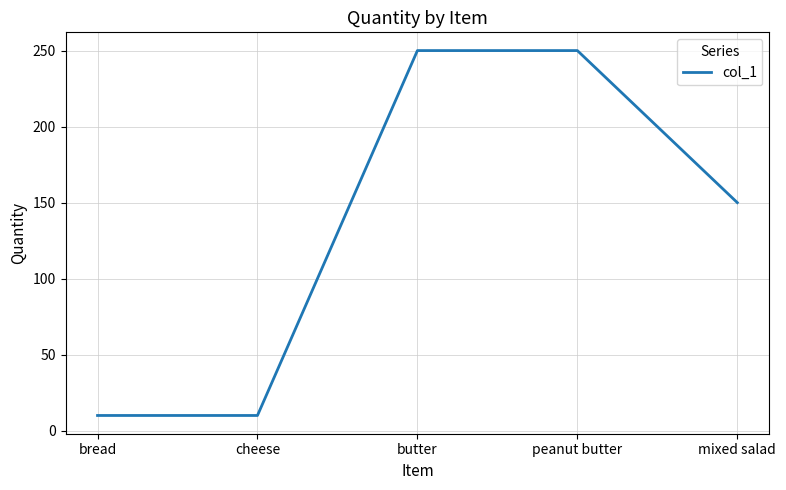

Does the chart have visible grid lines?

Yes